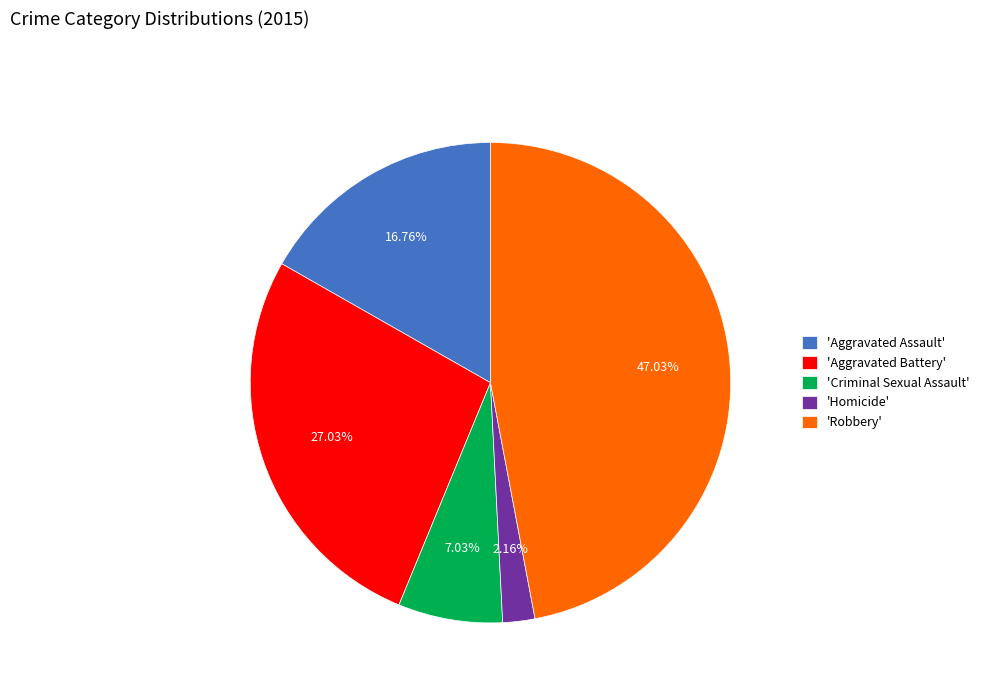

To the nearest percent, what is the difference between the largest and smallest slice percentages?

45%